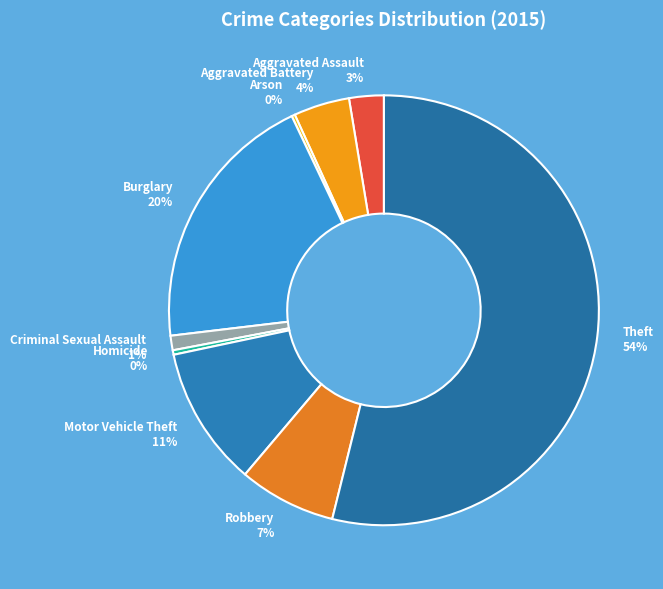

To the nearest percent, what is the combined percentage of Robbery and Burglary?

27%